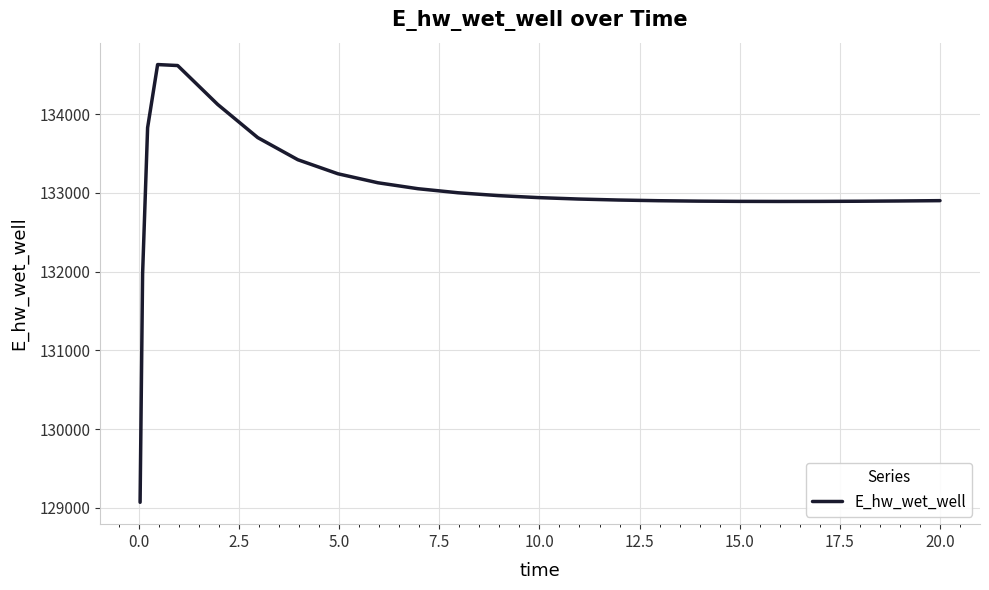

What is the minimum value shown in the chart?

129070.5